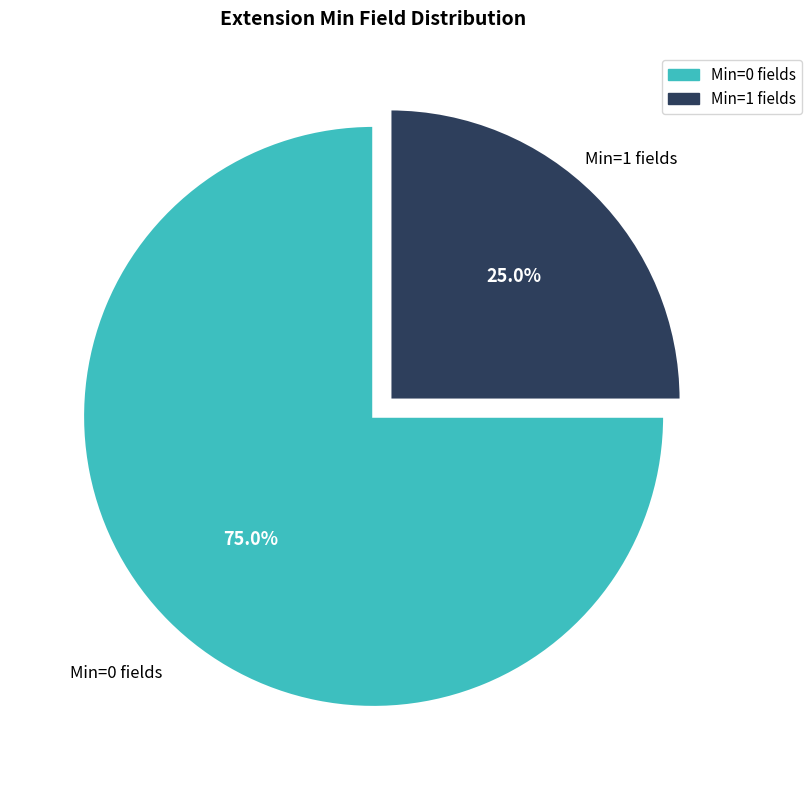

Does any single category account for the majority?

Yes